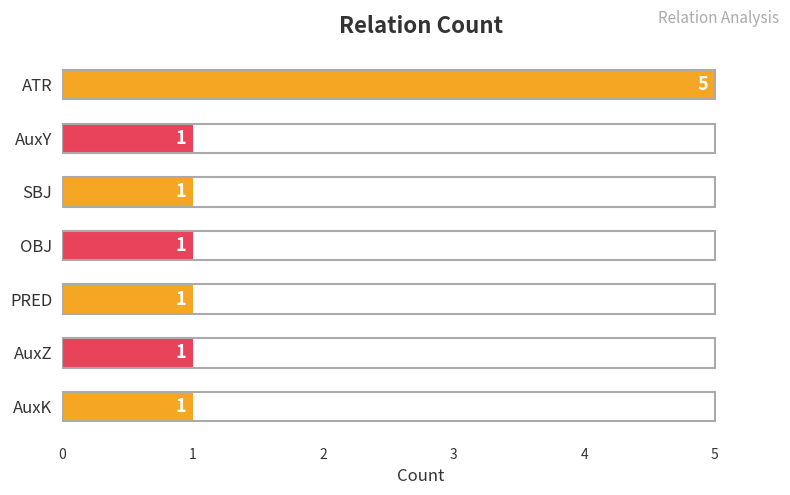

Are the bars grouped side by side (vs. stacked)?

No